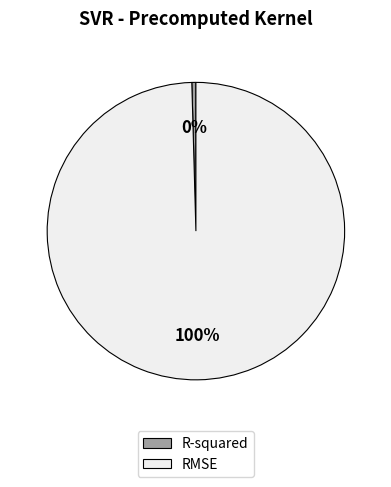

The R-squared slice represents 0% of the pie. True or false?

True